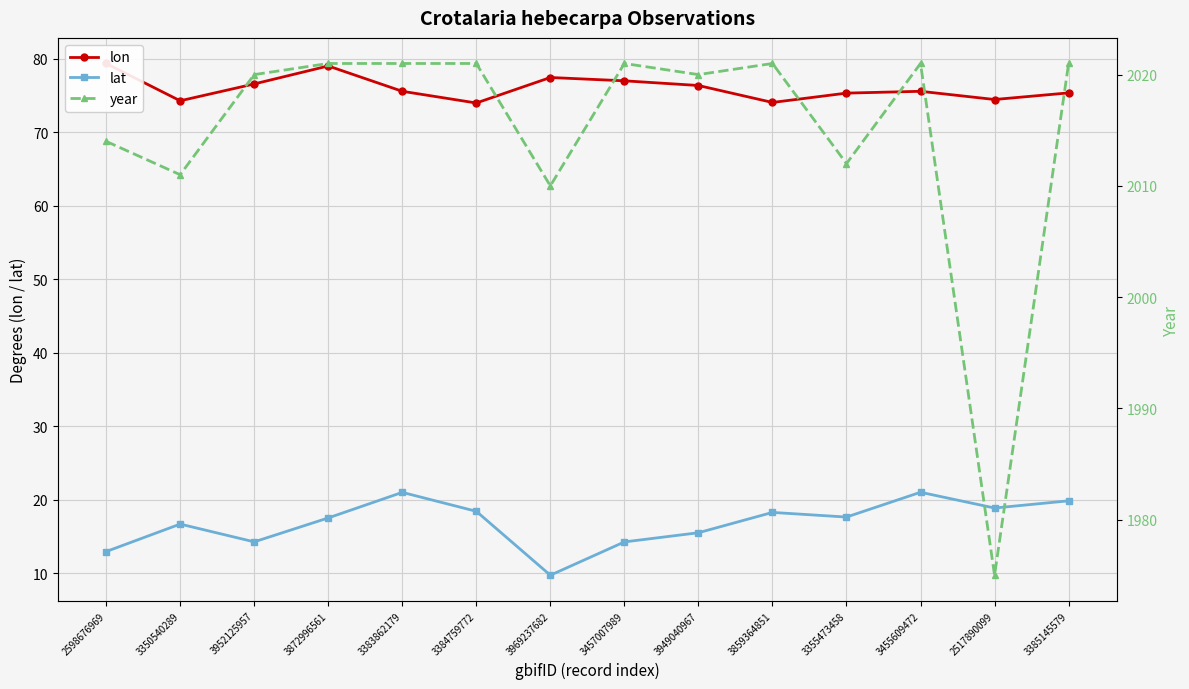

How many categories are shown in the chart?

14